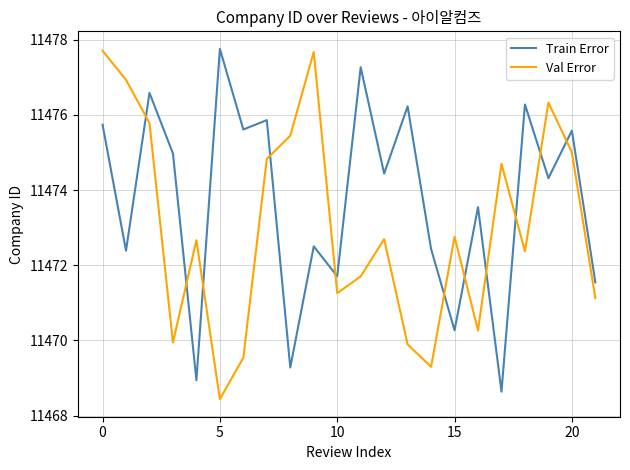

What is the difference between the maximum and minimum values in the Train Error series?

9.1